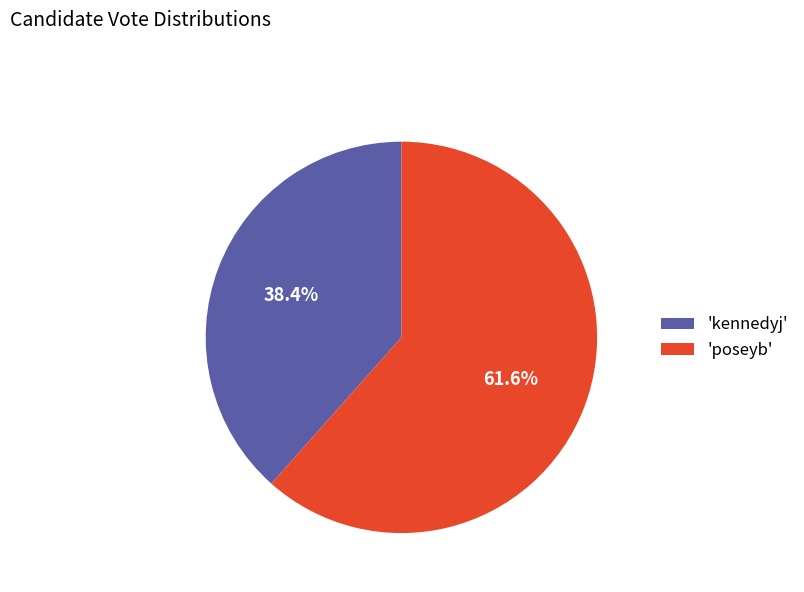

Which slice represents more than half of the pie?

'poseyb'